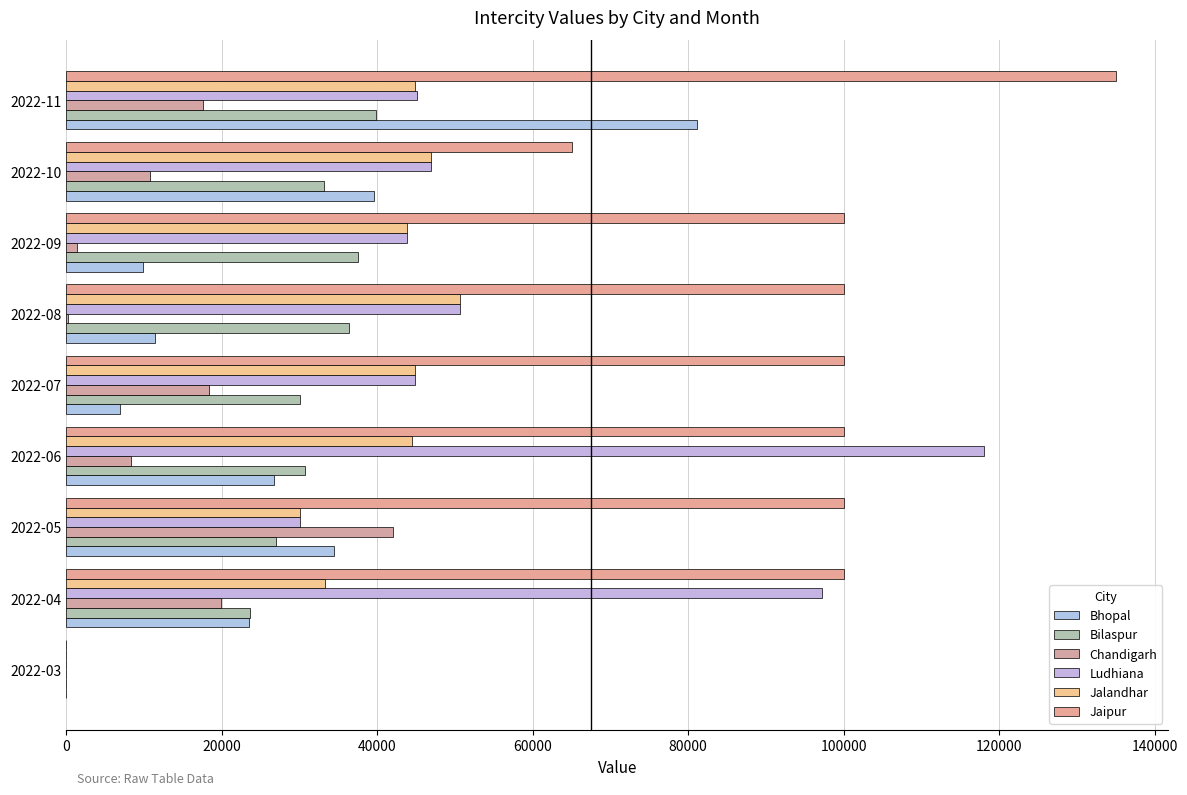

How many distinct data groups are displayed?

6